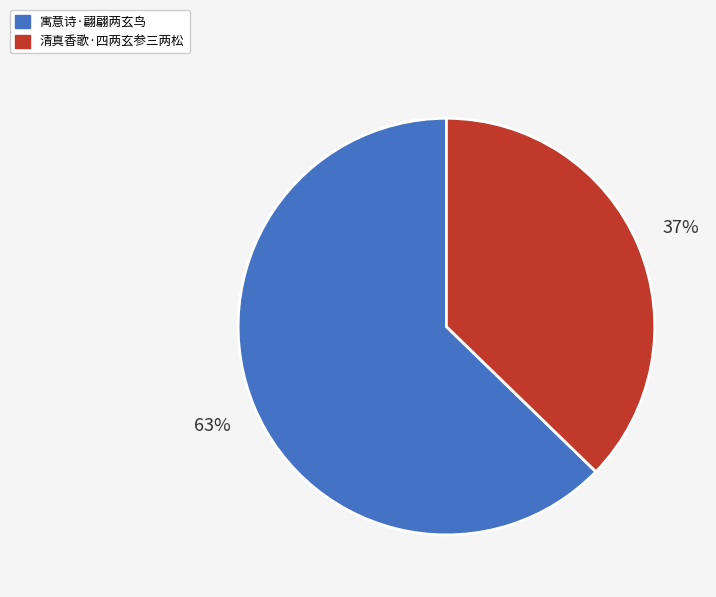

To the nearest percent, what percentage of the pie is 寓意诗·翩翩两玄鸟?

63%